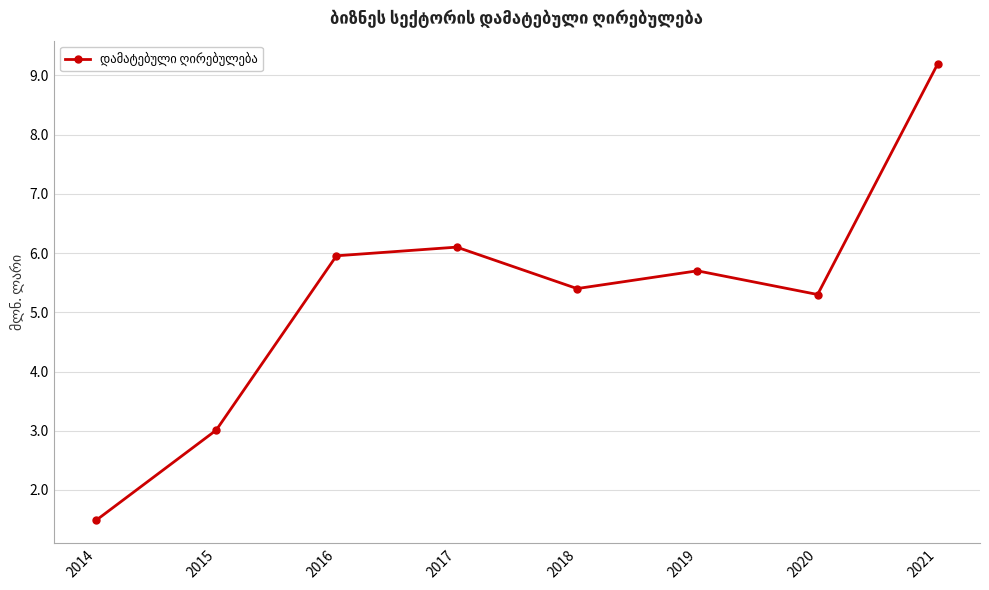

What is the greatest value displayed?

9.2